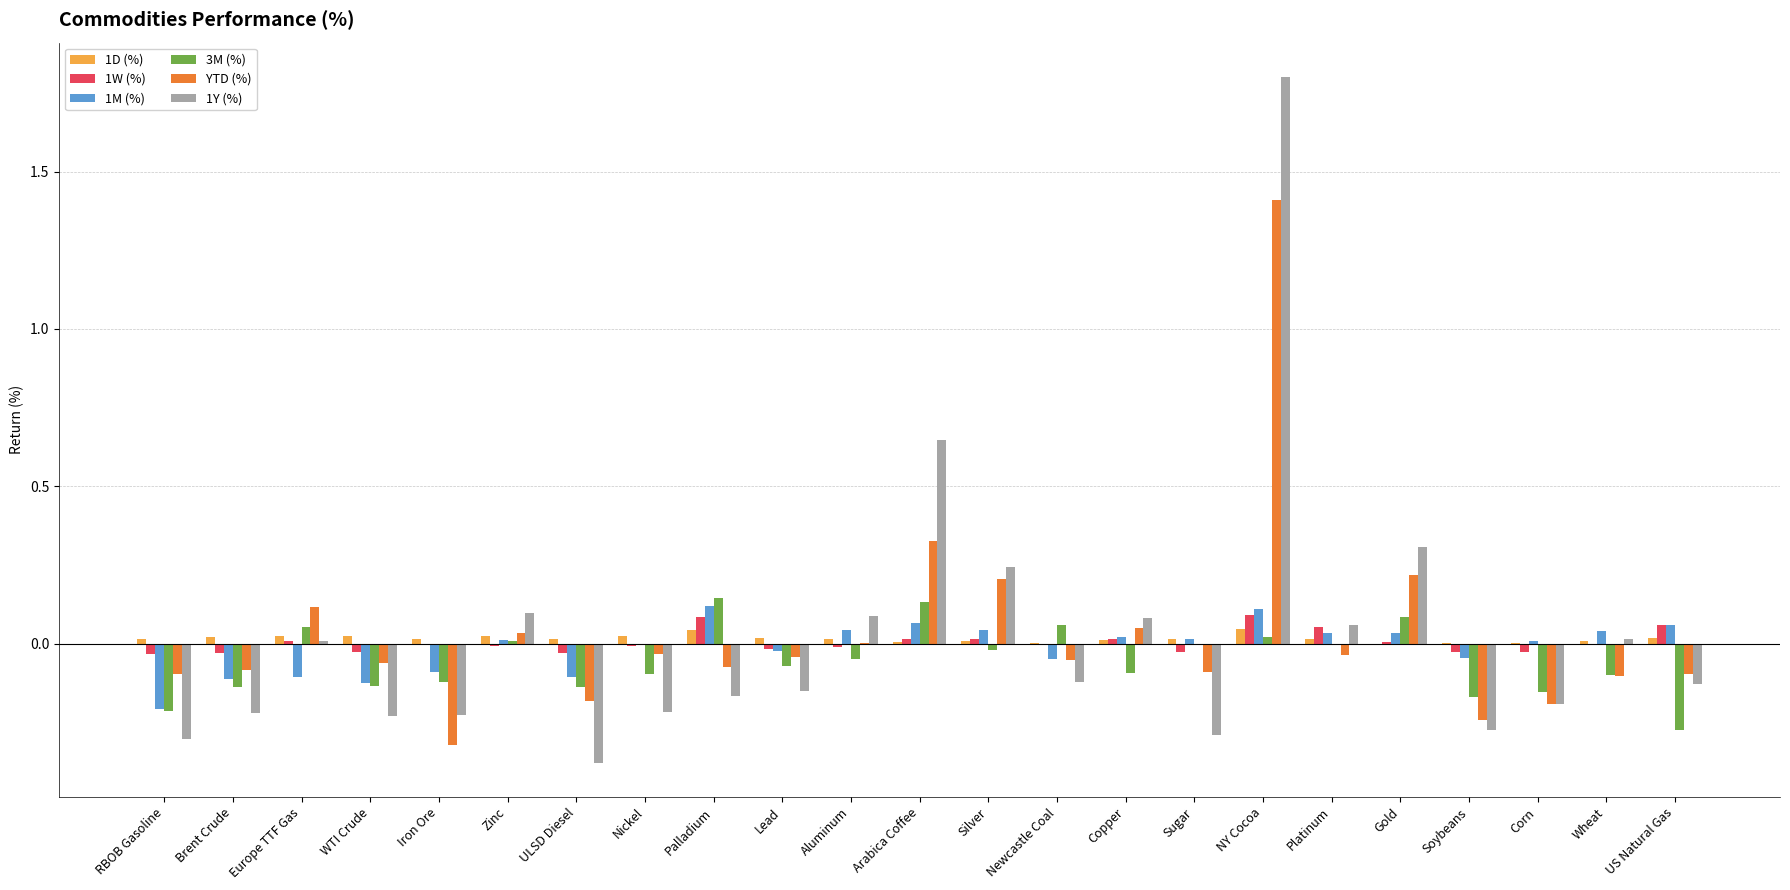

At which category is the sum across all series the highest?

NY Cocoa